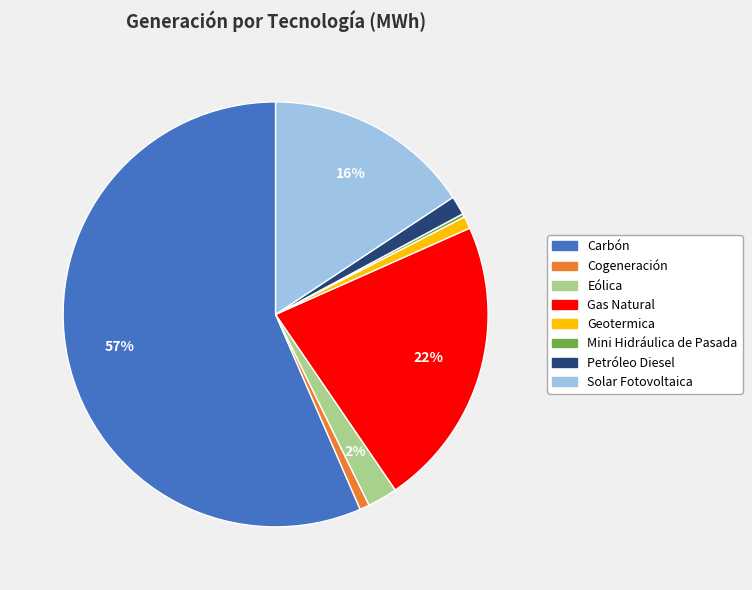

What percentage is the Geotermica slice, to the nearest percent?

1%